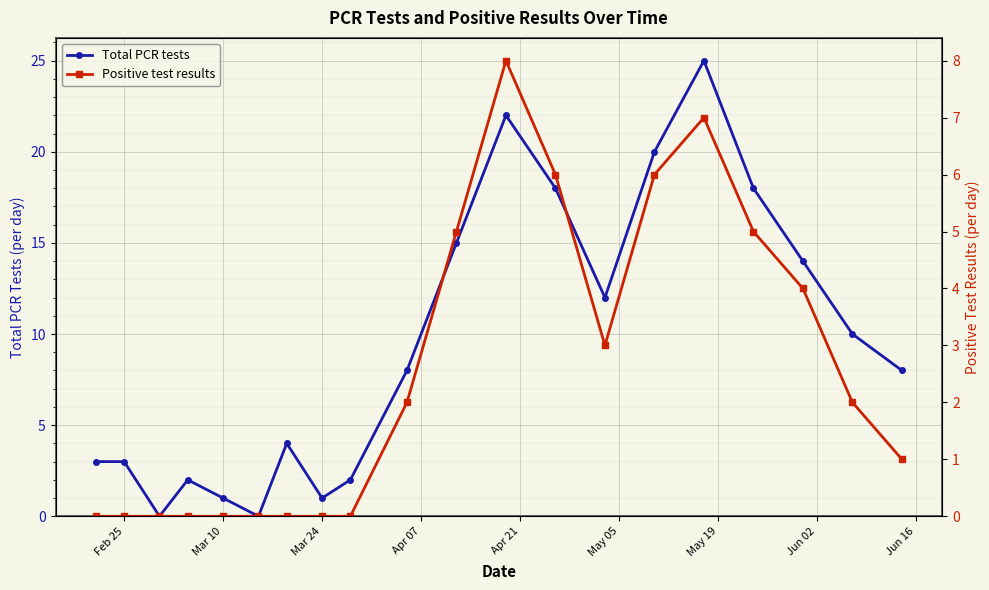

True or false: Total PCR tests has more than 1 points higher than both neighbors.

True